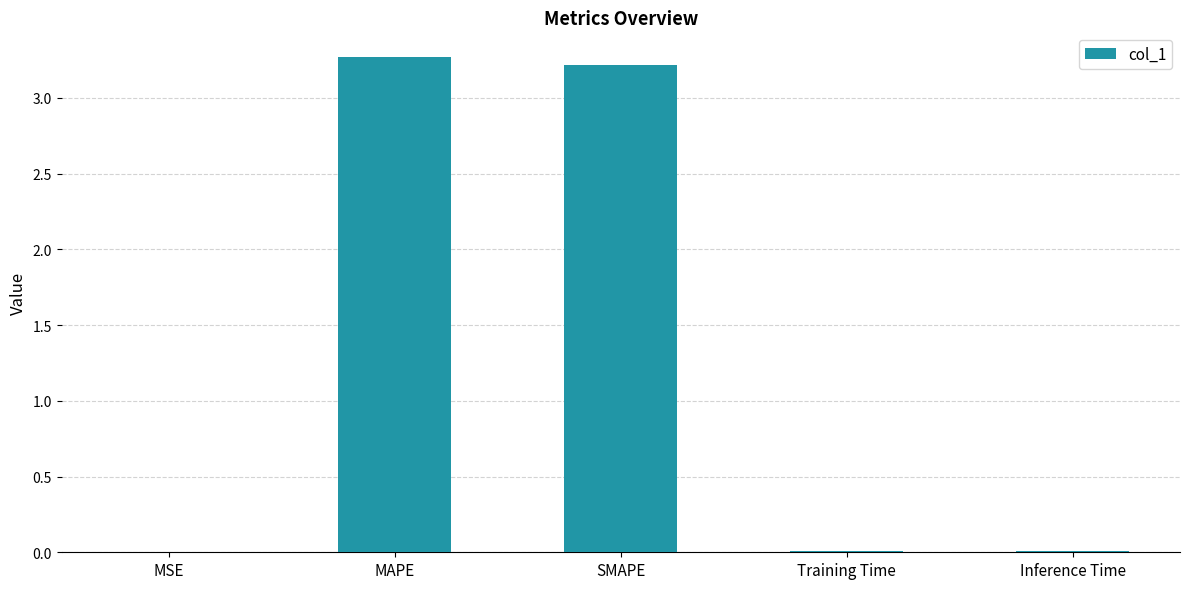

Which has a higher value, MSE or SMAPE?

SMAPE